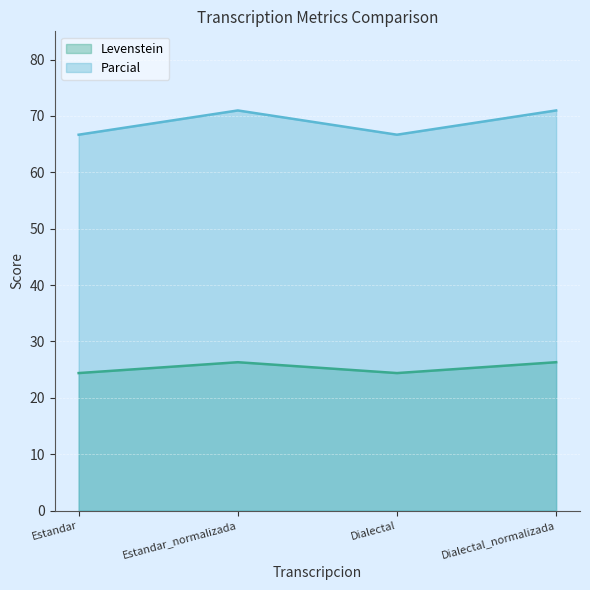

What is the total value across all series at Estandar?

91.1